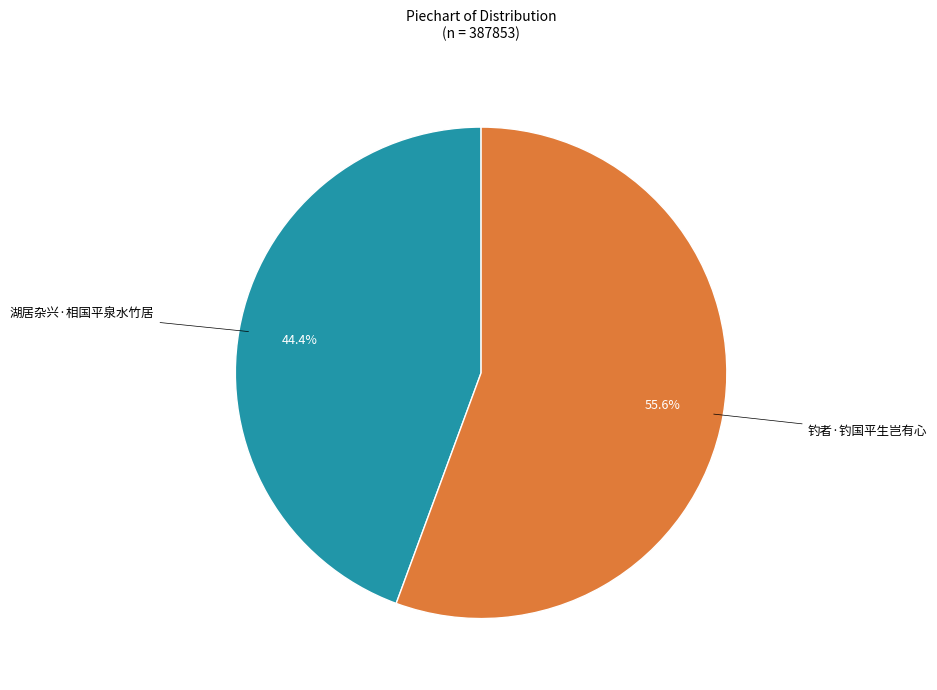

Is there a majority slice in this chart?

Yes